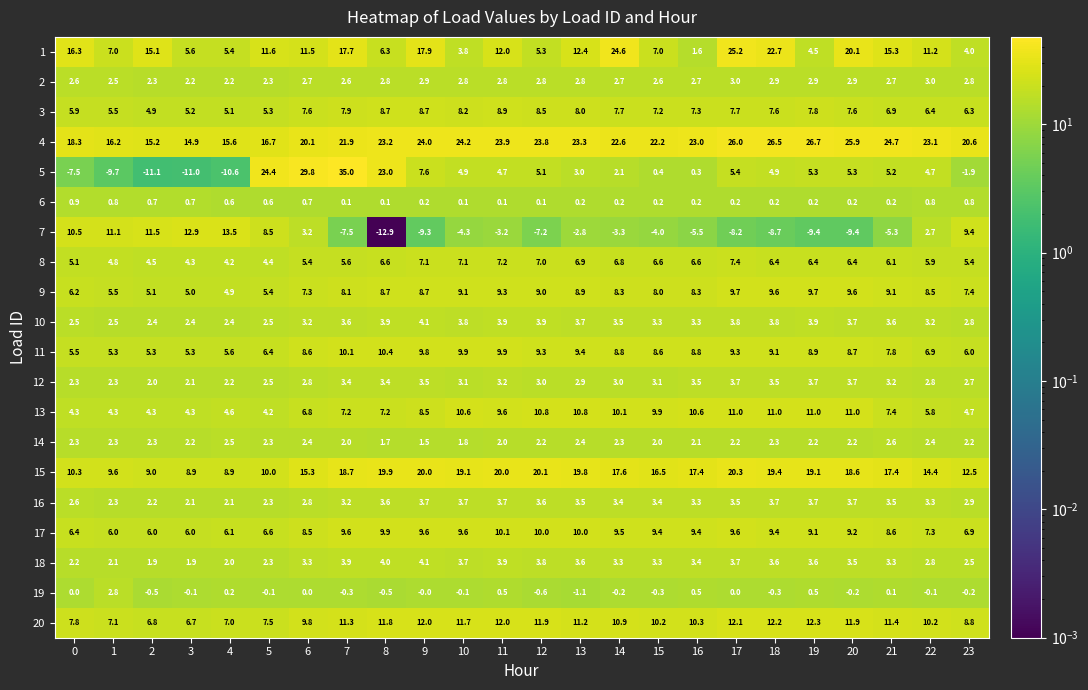

Between 6 and 22, which series saw the biggest shift?

5